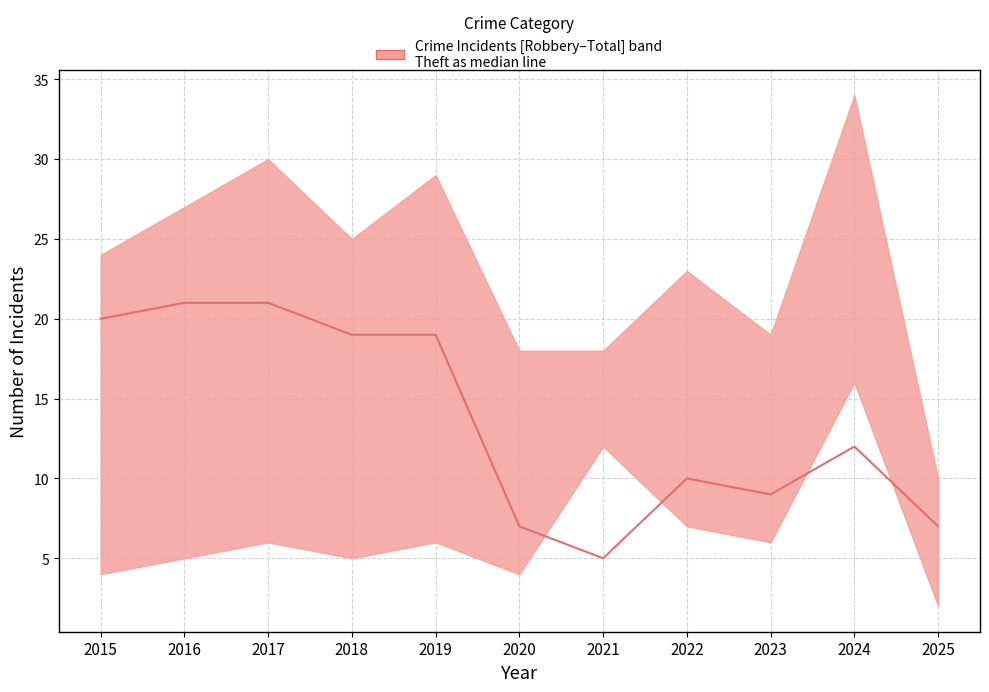

True or false: the data shows 10 at 2022.

True